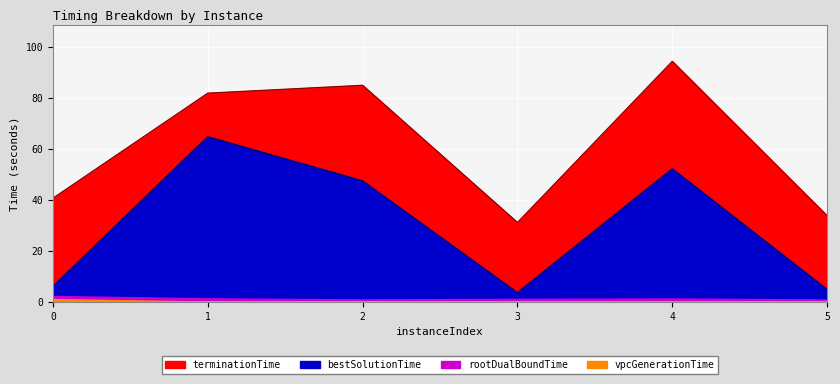

Which series has the largest total across all categories?

terminationTime